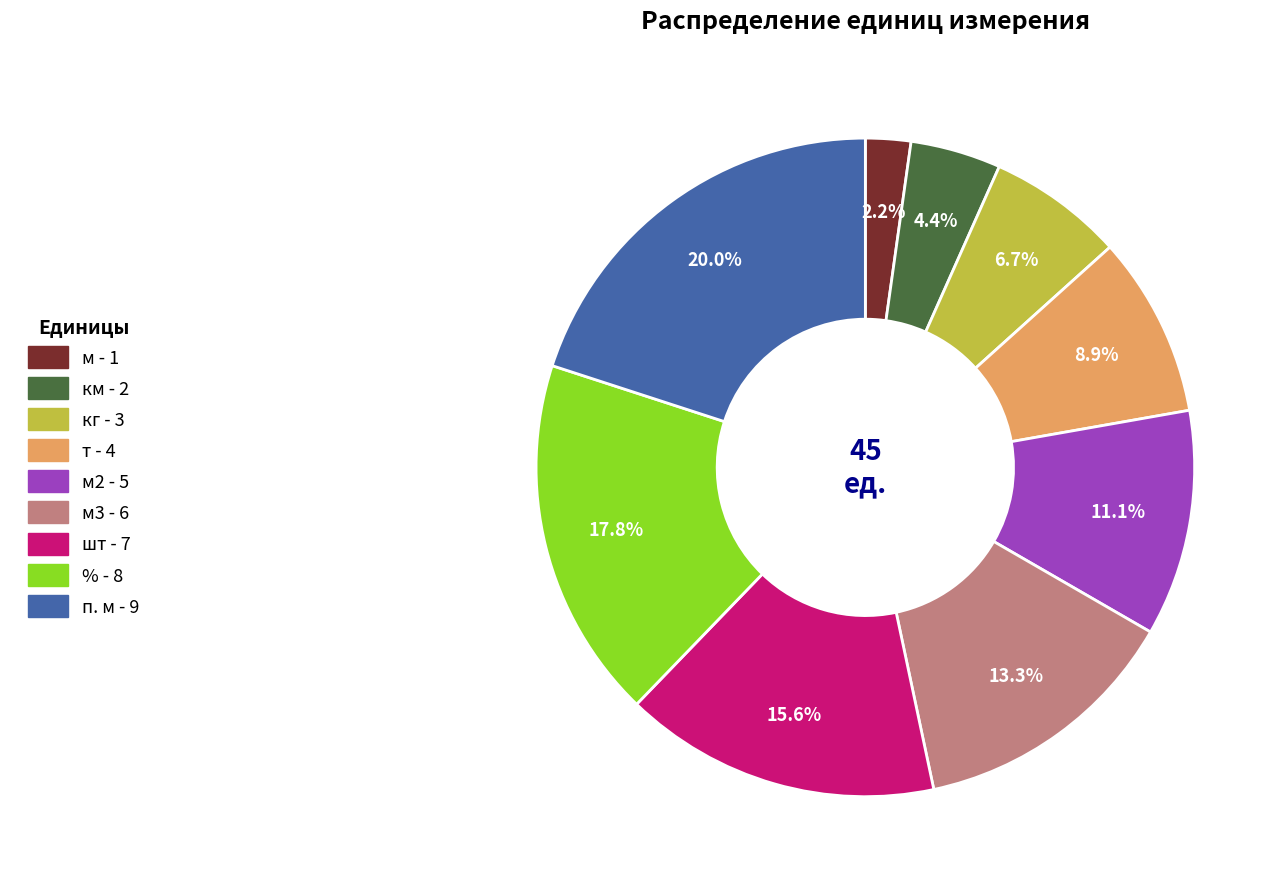

Is there any slice that represents more than half of the pie?

No